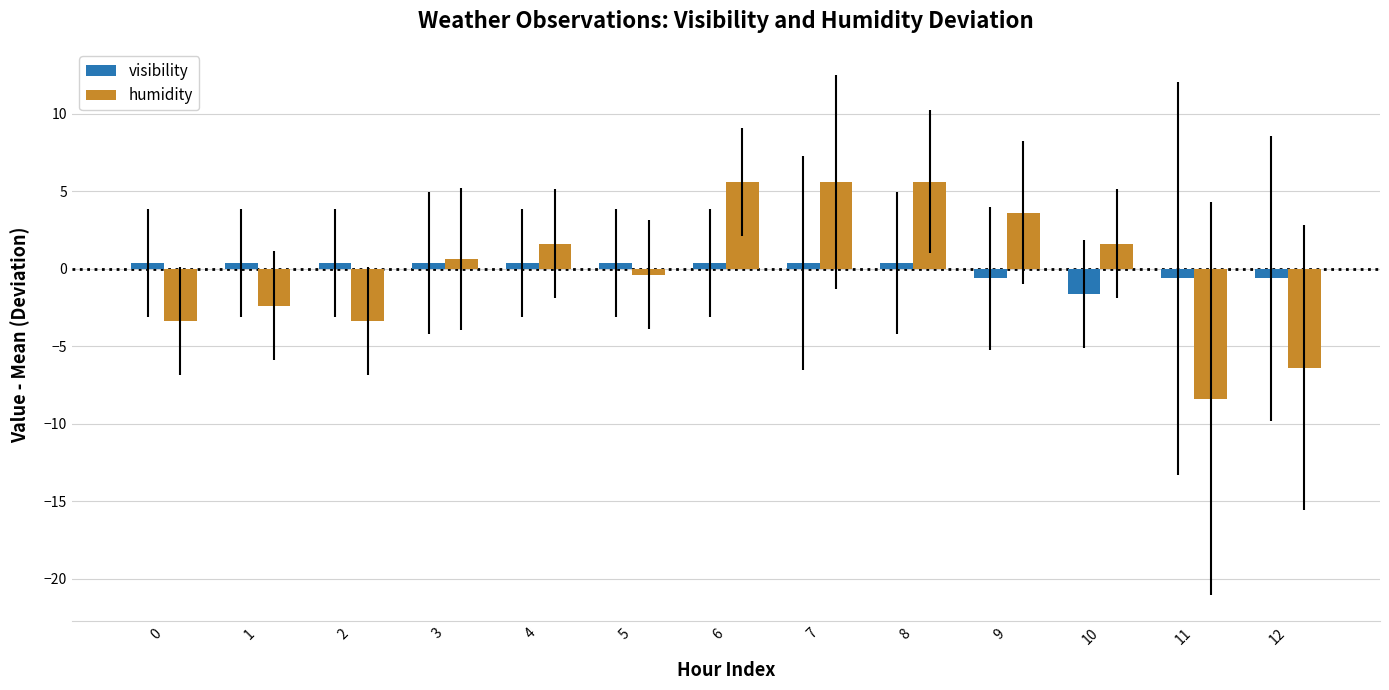

What is the minimum value shown in the chart?

-8.4